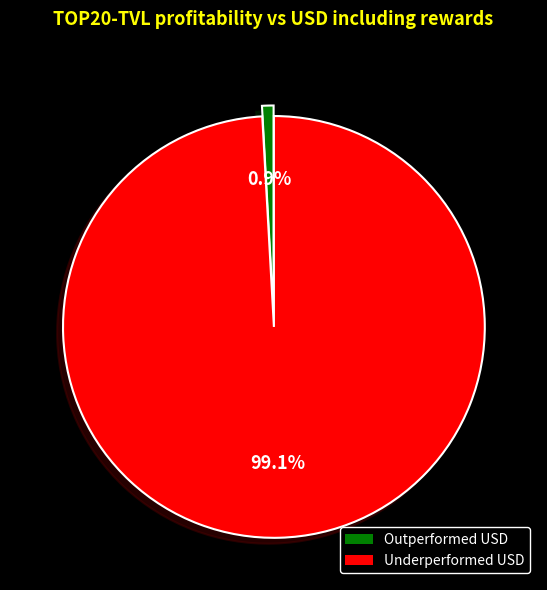

What portion of the pie excludes Outperformed USD?

99.1%